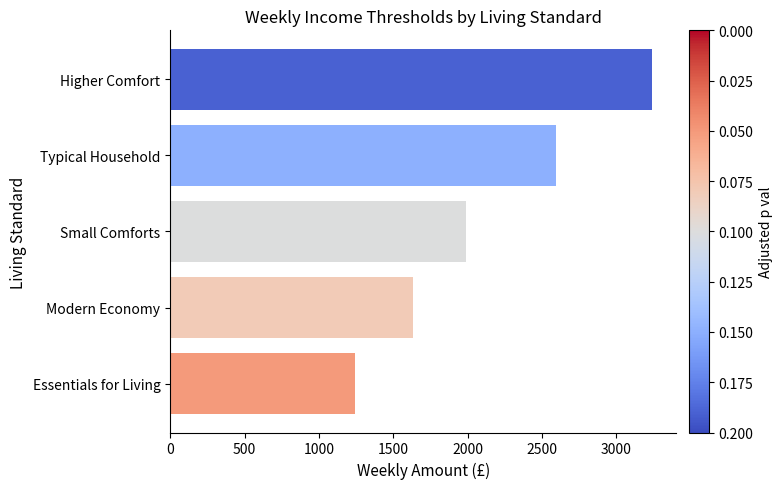

How many series are shown in this chart?

1